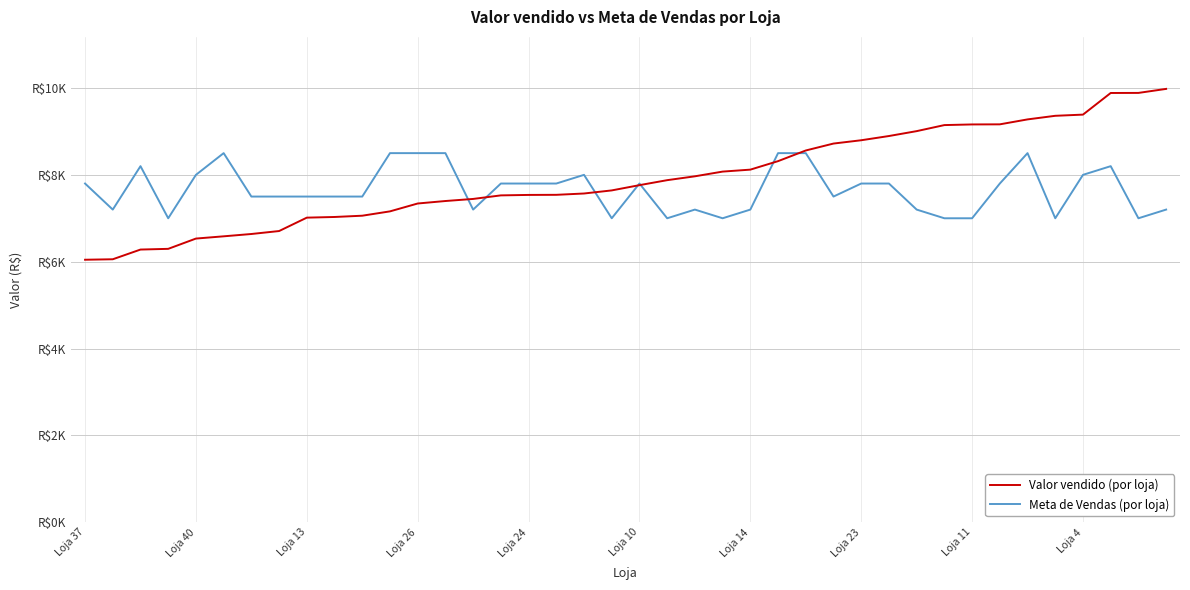

Which series has the largest total across all categories?

Valor vendido (por loja)